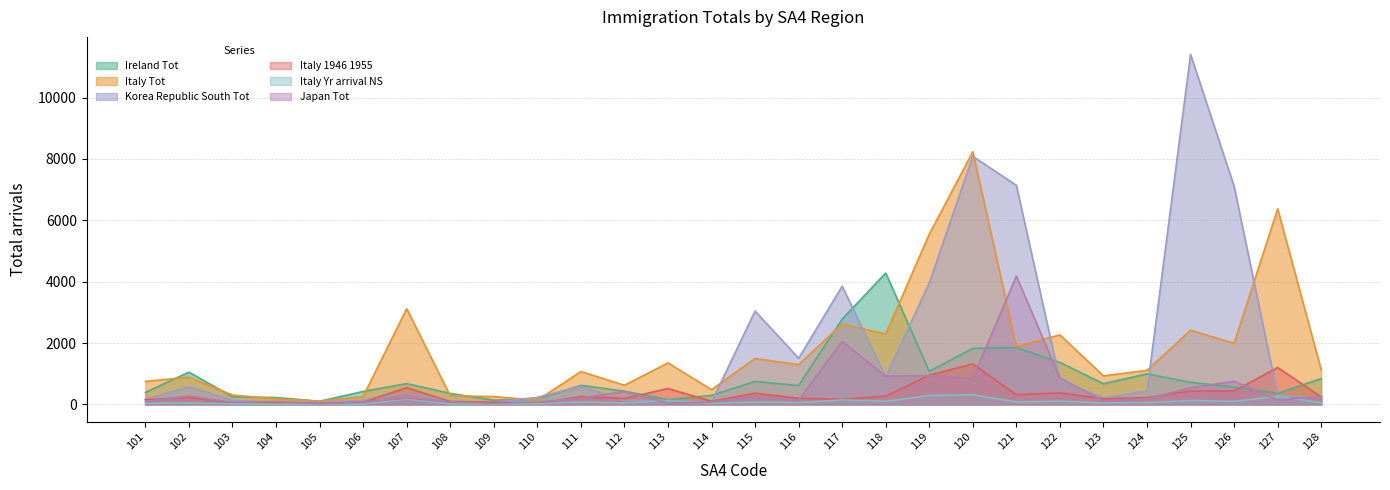

Is the value of Italy_Tot at 117 greater than the value of Ireland_Tot at 119?

Yes